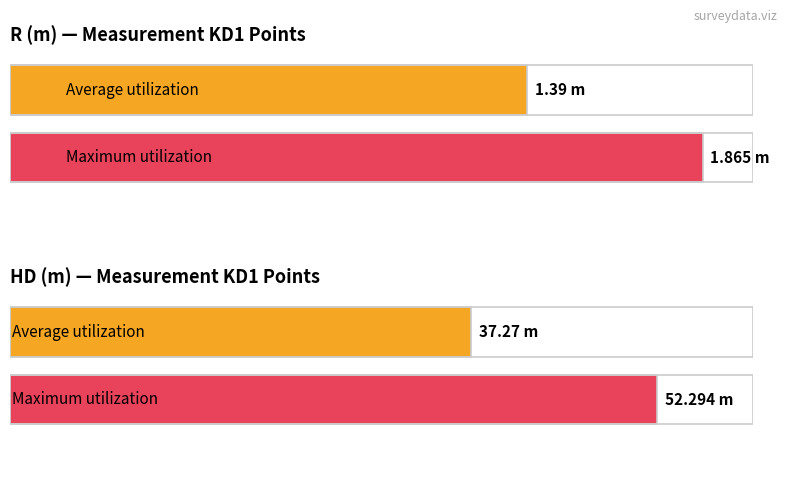

What is the average value of the R (m) series?

1.4